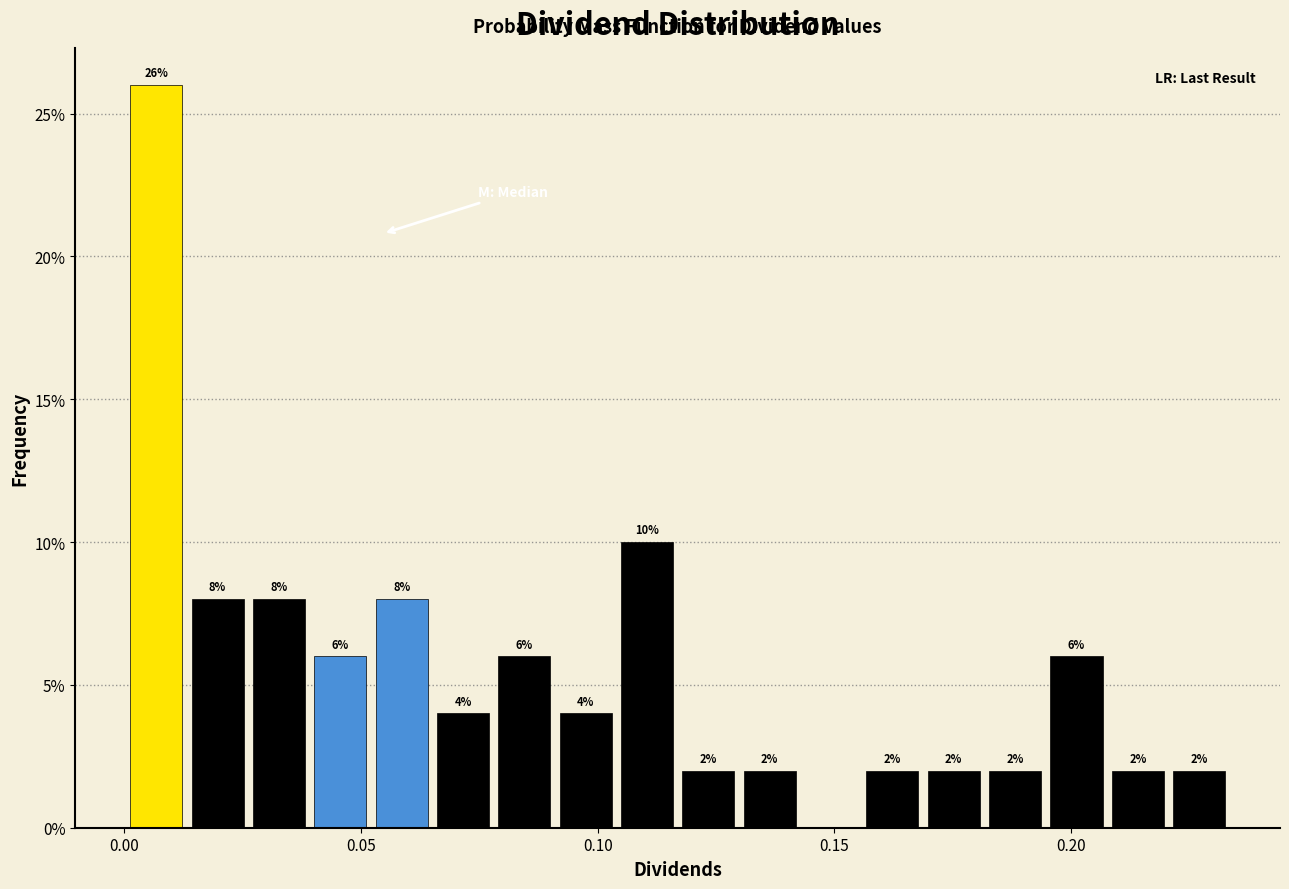

Around what value on the x-axis is the tallest bar? Give the approximate position of its centre, as read against the axis.

0.005